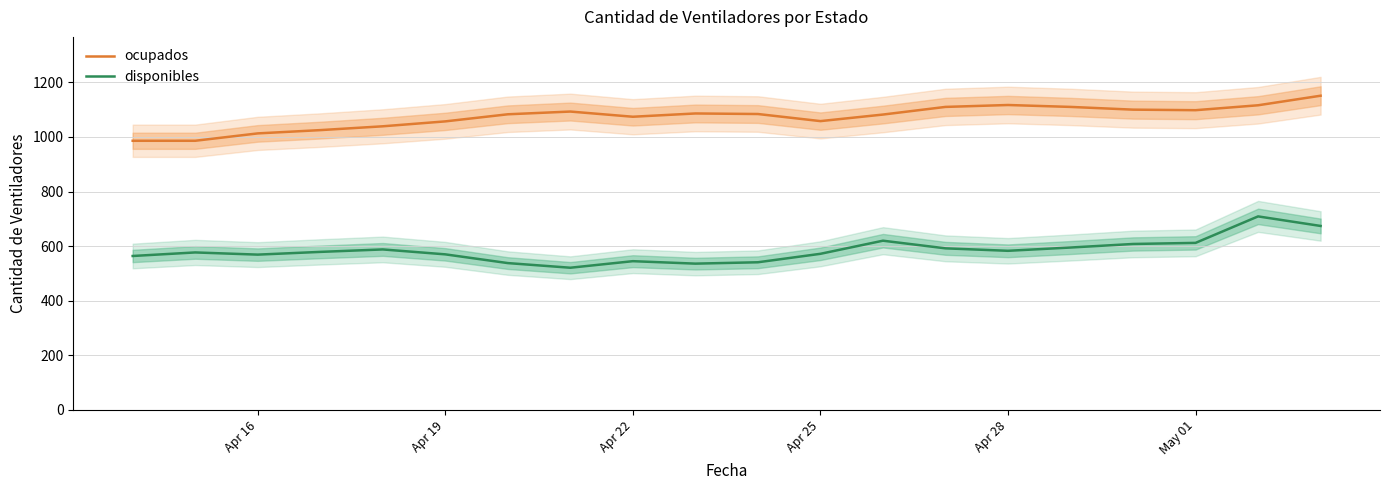

What is the lowest value of the ocupados series?

986